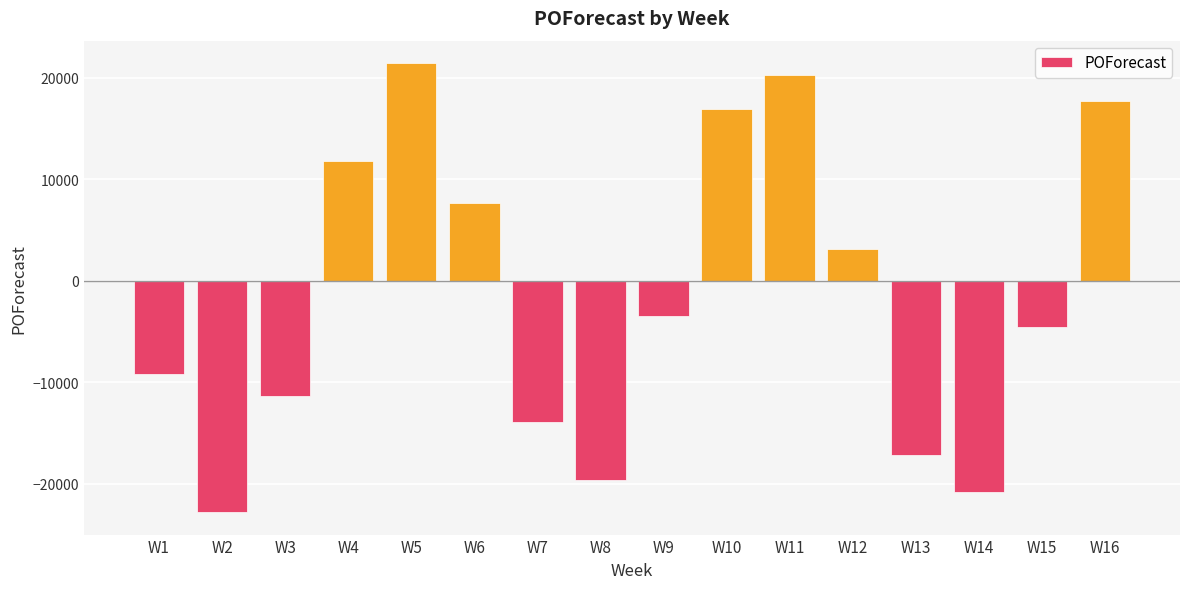

What is the change in value from W4 to W14?

-32618